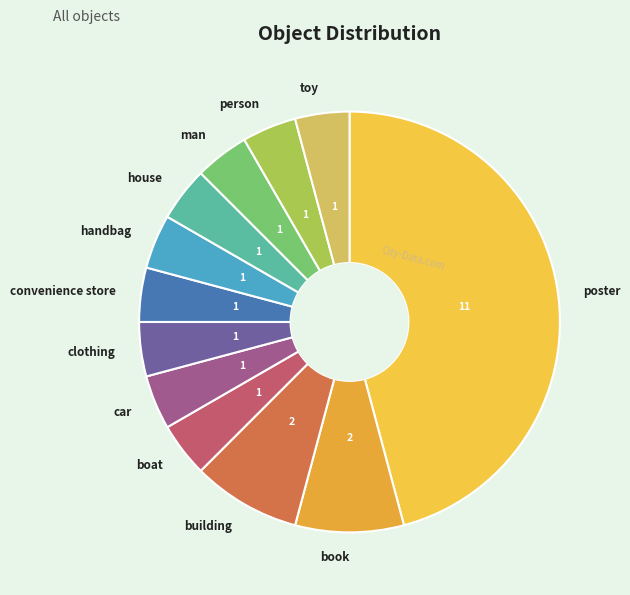

What is the ratio of the value at convenience store to the value at clothing?

1.0